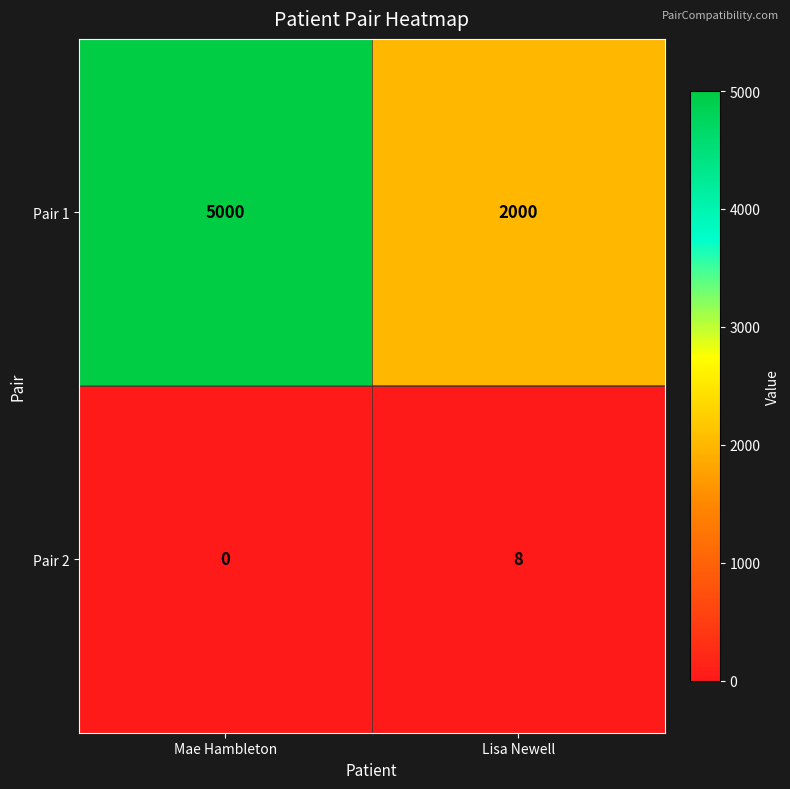

Read the Pair 1 value at Mae Hambleton.

5000